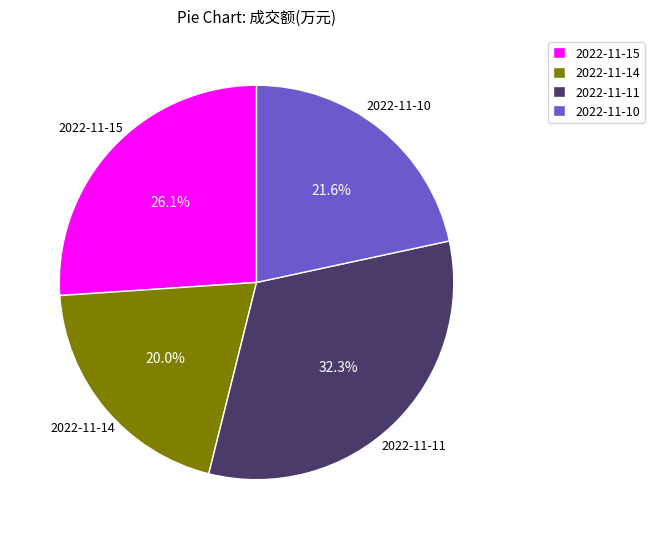

Is 2022-11-14 the majority of the pie?

No